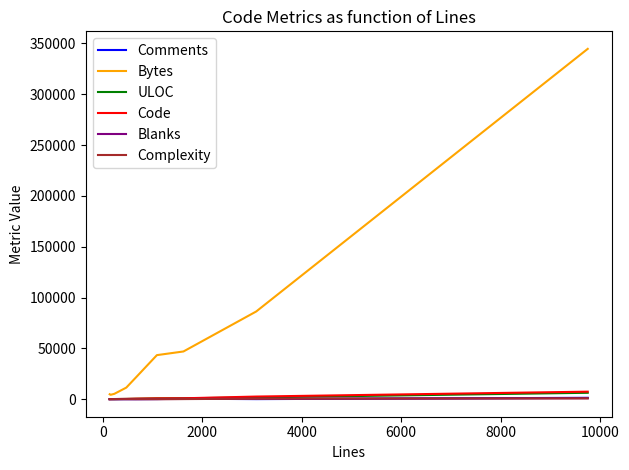

Which series has the widest spread of values?

Bytes